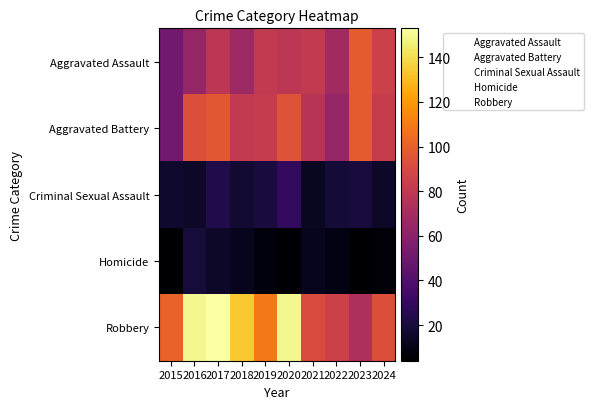

Reading left to right, list all the values displayed in this chart.

Aggravated Assault: 2015=51	2016=64	2017=79	2018=67	2019=81	2020=79	2021=81	2022=69	2023=98	2024=85
Aggravated Battery: 2015=51	2016=93	2017=96	2018=81	2019=82	2020=94	2021=77	2022=64	2023=98	2024=83
Criminal Sexual Assault: 2015=16	2016=15	2017=23	2018=17	2019=20	2020=29	2021=13	2022=18	2023=20	2024=15
Homicide: 2015=4	2016=19	2017=15	2018=12	2019=7	2020=5	2021=12	2022=9	2023=5	2024=6
Robbery: 2015=101	2016=149	2017=153	2018=134	2019=109	2020=149	2021=91	2022=86	2023=73	2024=93